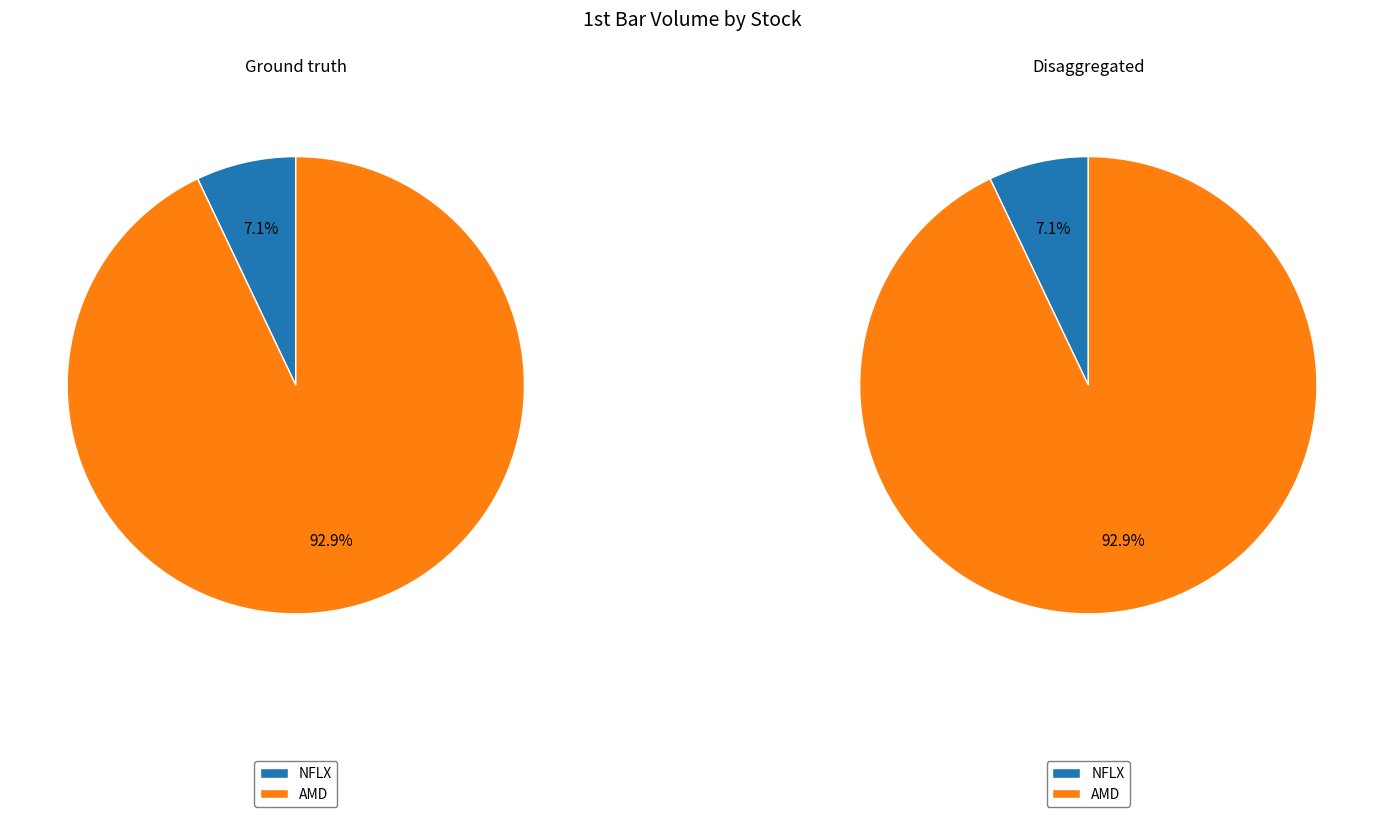

True or false: NFLX accounts for 7% of the total.

True